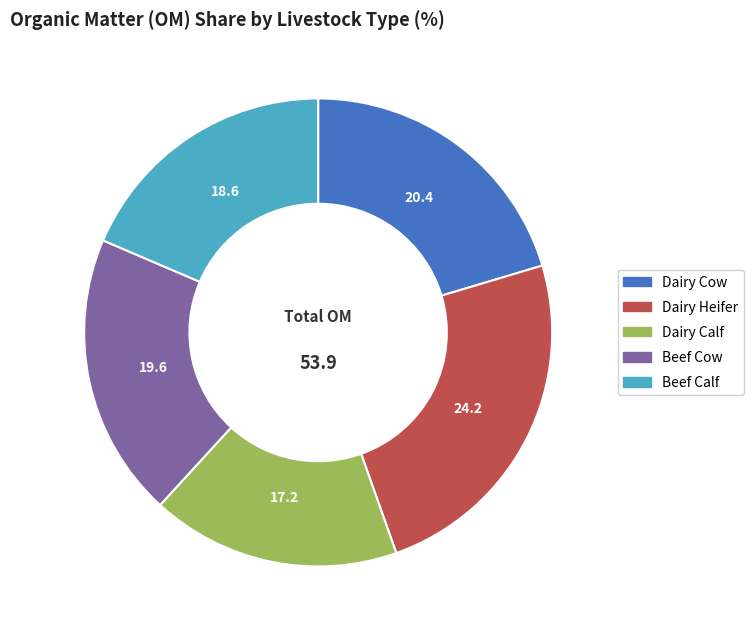

Between Dairy Heifer and Dairy Cow, which is larger?

Dairy Heifer